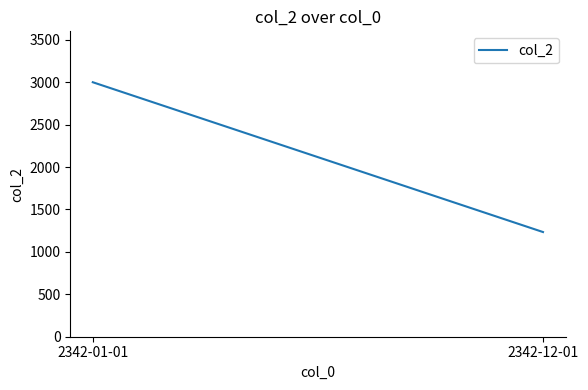

How many lines are shown in the chart?

1